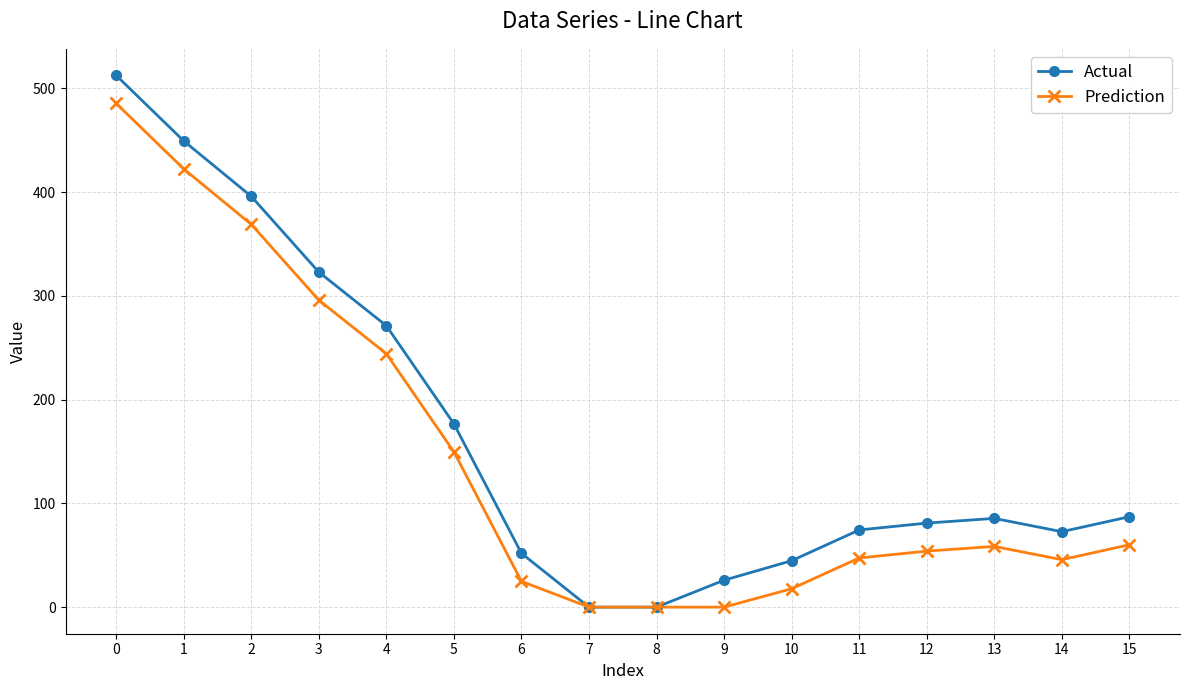

Does the chart display data point markers on the line(s)?

Yes